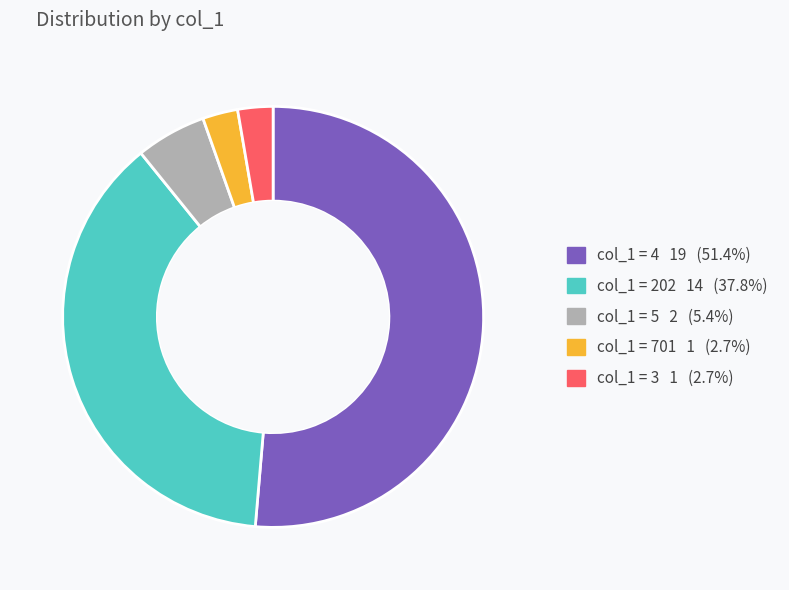

Is there any slice that represents more than half of the pie?

Yes